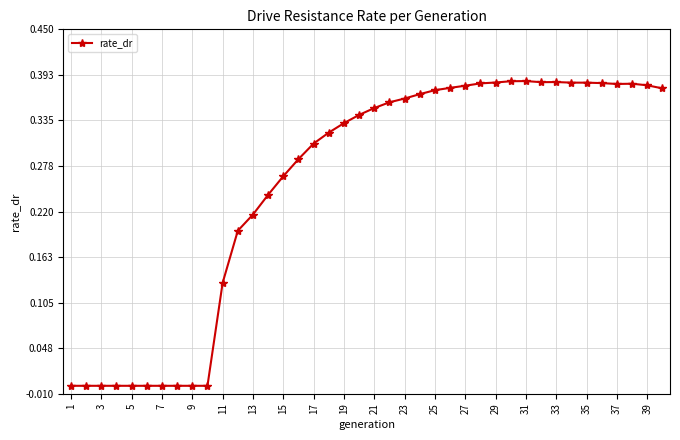

What is the sum of all values?

10.2